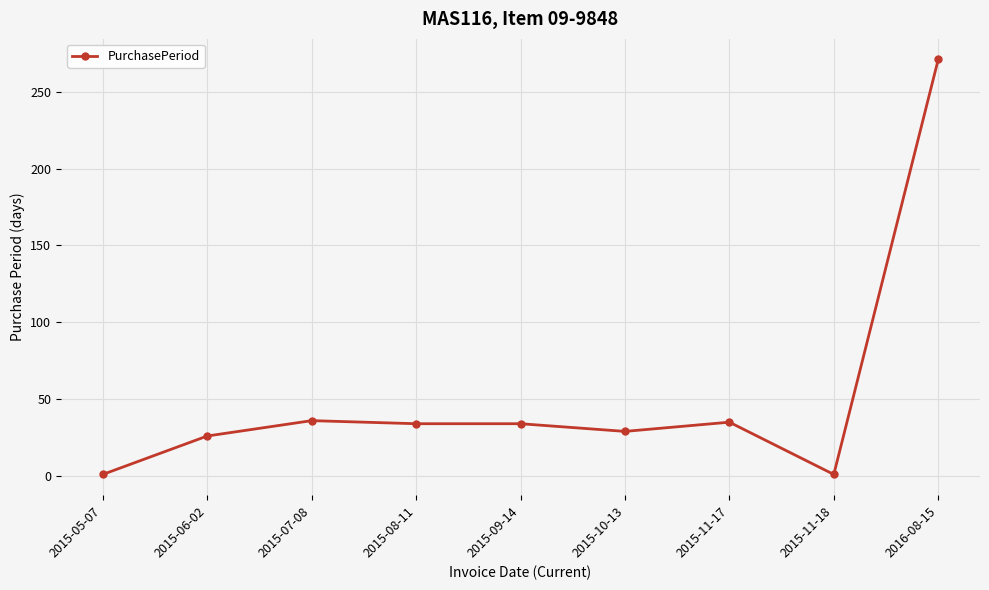

Which has a higher value, 2015-08-11 or 2015-06-02?

2015-08-11